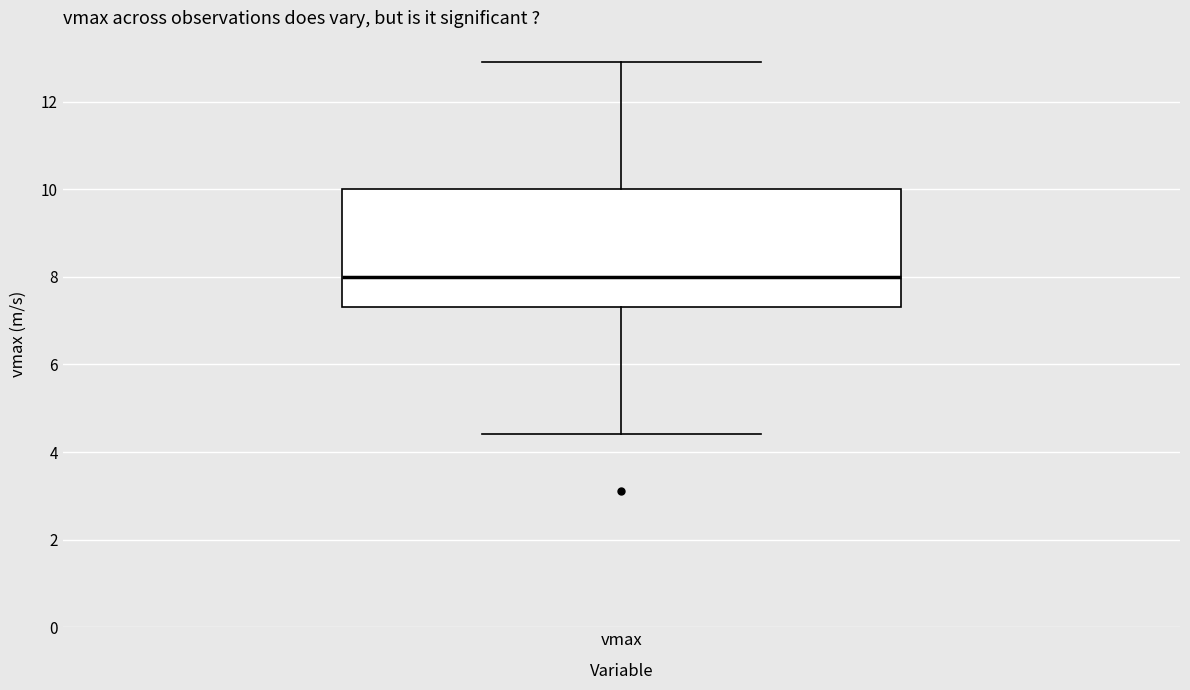

Where does the lower whisker of the box for vmax end on the y-axis? The values are not printed on the chart, so give them approximately, as read against the axis.

4.4